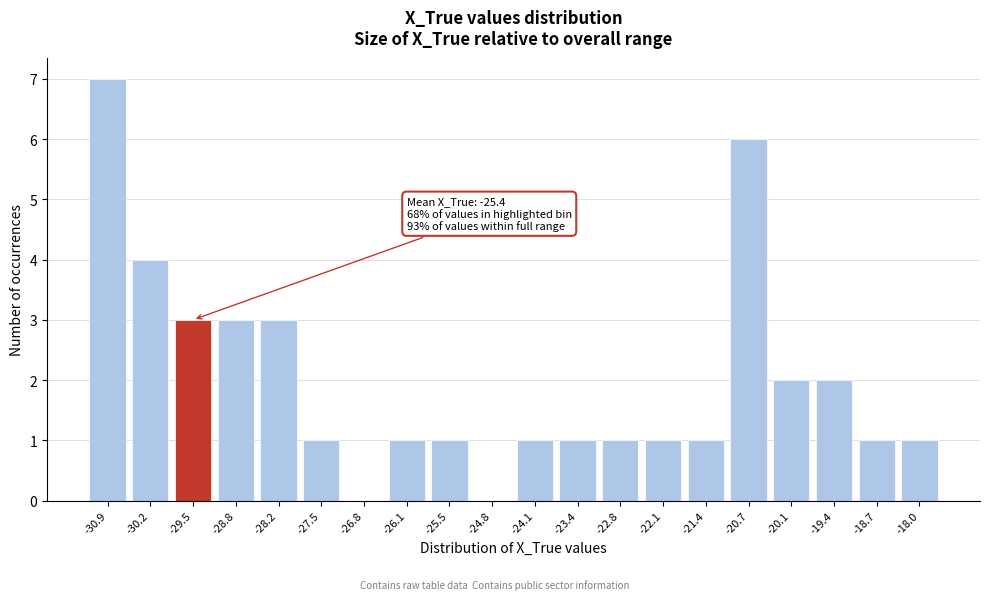

Reading left to right, transcribe all the data shown in this chart.

-30.9=7	-30.2=4	-29.5=3	-28.8=3	-28.2=3	-27.5=1	-26.8=0	-26.1=1	-25.5=1	-24.8=0	-24.1=1	-23.4=1	-22.8=1	-22.1=1	-21.4=1	-20.7=6	-20.1=2	-19.4=2	-18.7=1	-18.0=1